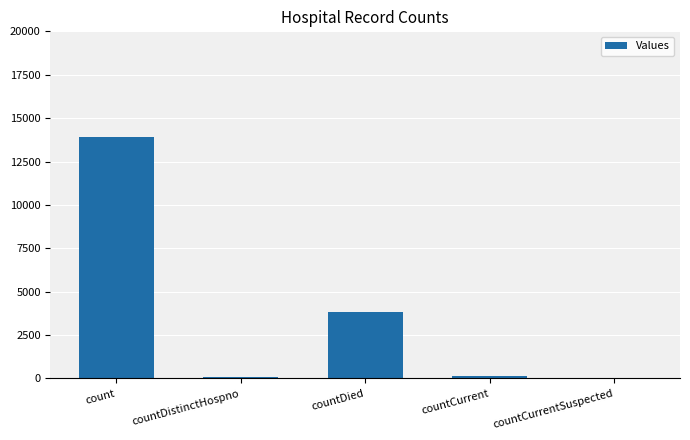

Which has a higher value, countCurrent or count?

count